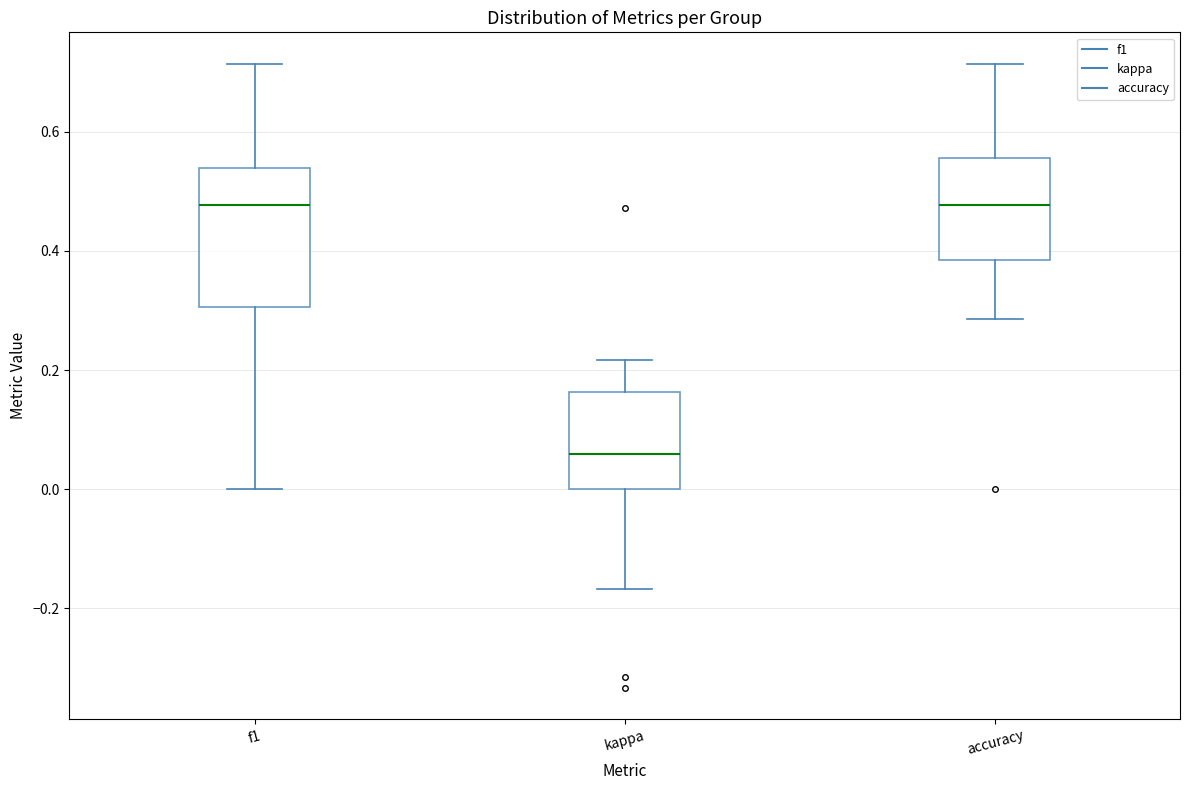

Which box is the tallest, from its lower edge to its upper edge?

f1